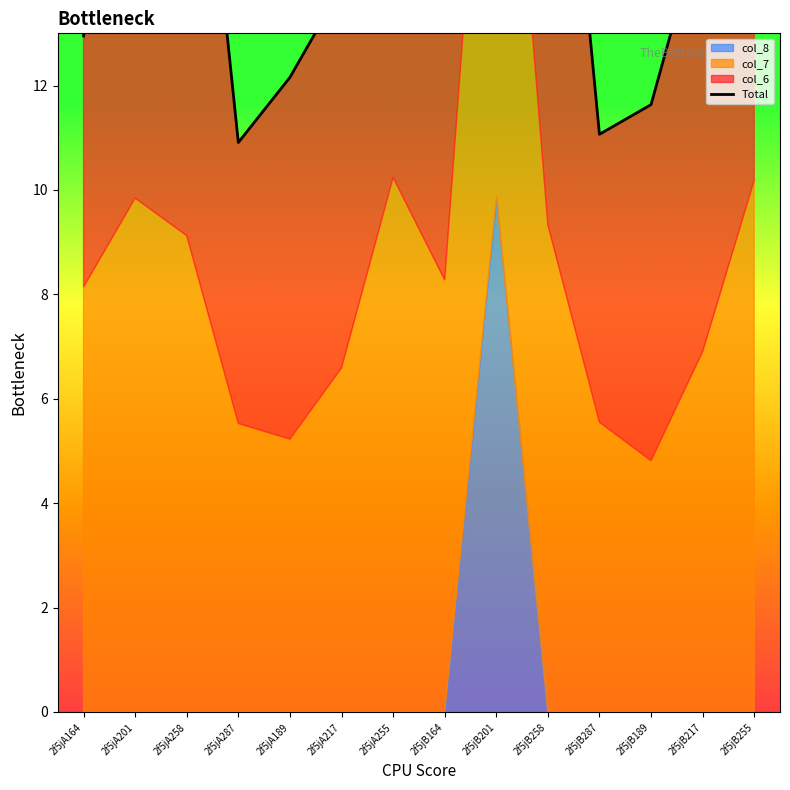

What is the label of the 5th point from the right?

2f5jB258